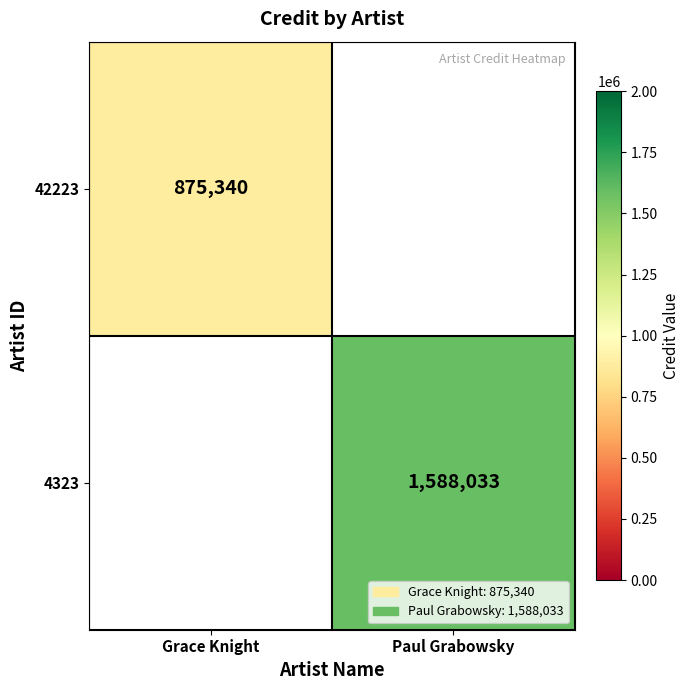

Is it true that 4323 equals 640747 at Paul Grabowsky?

False